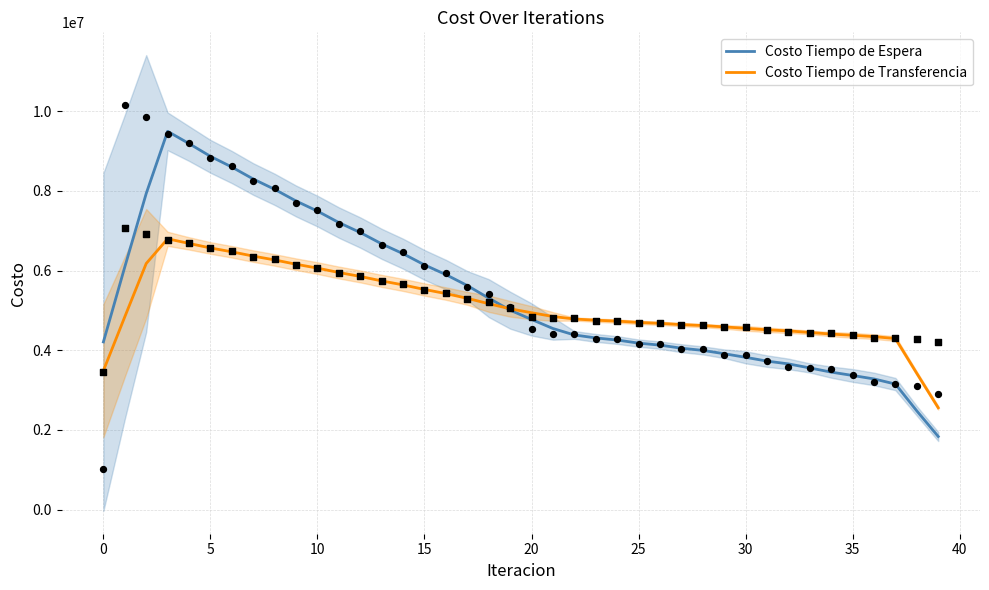

What is the total value across all series at 29?

8496732.3